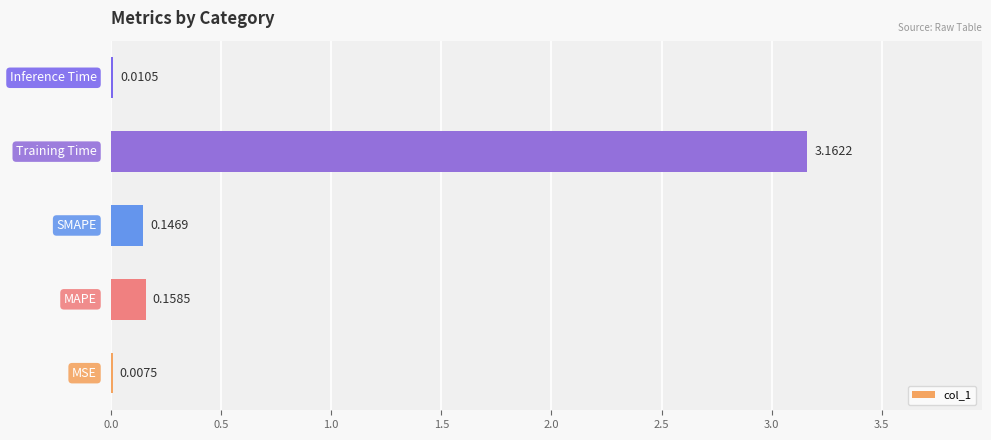

What is the sum of all values?

3.5